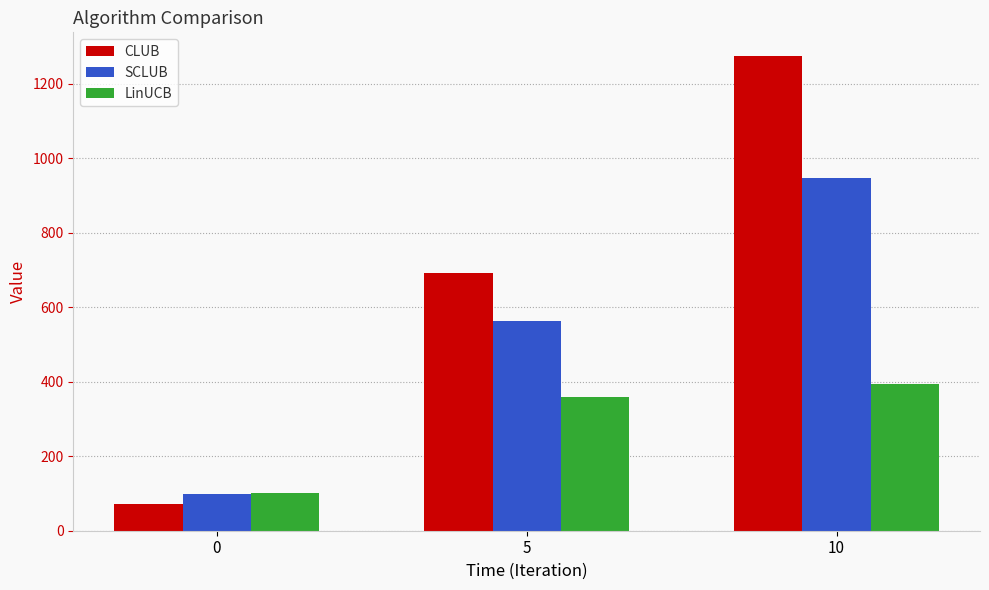

At which label does LinUCB first exceed 358?

5